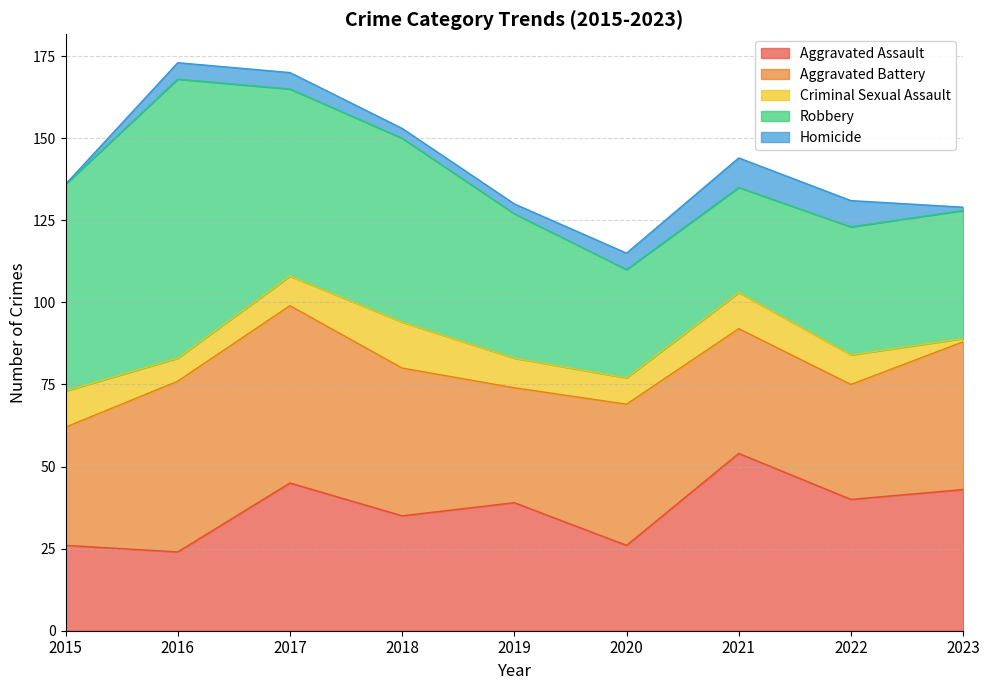

Reading left to right, what are all the values shown in this chart?

Aggravated Assault: 26	24	45	35	39	26	54	40	43
Aggravated Battery: 36	52	54	45	35	43	38	35	45
Criminal Sexual Assault: 11	7	9	14	9	8	11	9	1
Robbery: 63	85	57	56	44	33	32	39	39
Homicide: 0	5	5	3	3	5	9	8	1